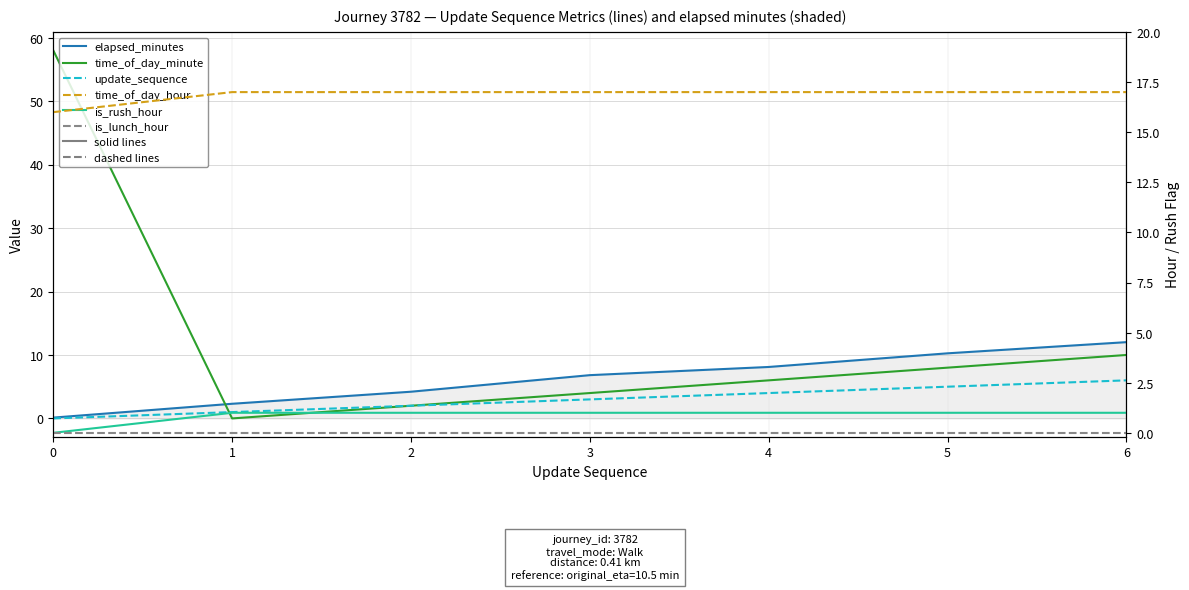

Reading left to right, list all the values displayed in this chart.

elapsed_minutes: 0=0.1	1=2.3	2=4.2	3=6.8	4=8.1	5=10.3	6=12.0
time_of_day_minute: 0=58.0	1=0.0	2=2.0	3=4.0	4=6.0	5=8.0	6=10.0
update_sequence: 0=0.0	1=1.0	2=2.0	3=3.0	4=4.0	5=5.0	6=6.0
time_of_day_hour: 0=16.0	1=17.0	2=17.0	3=17.0	4=17.0	5=17.0	6=17.0
is_rush_hour: 0=0.0	1=1.0	2=1.0	3=1.0	4=1.0	5=1.0	6=1.0
is_lunch_hour: 0=0.0	1=0.0	2=0.0	3=0.0	4=0.0	5=0.0	6=0.0